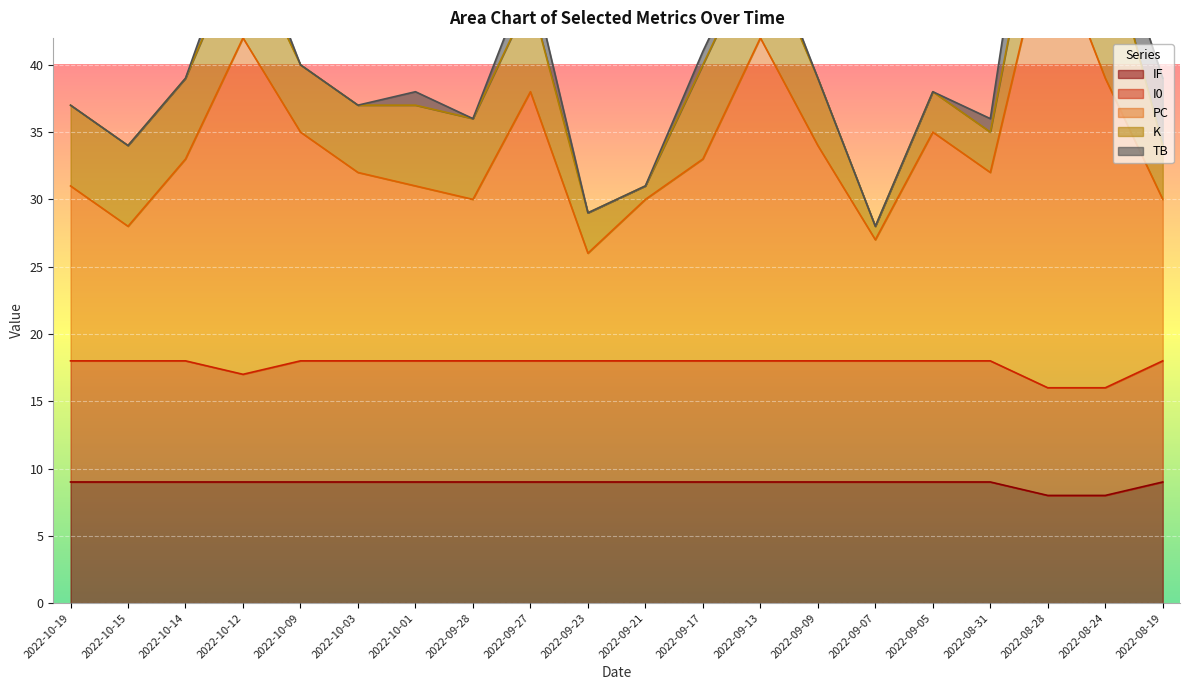

At which category is the sum across all series the highest?

2022-08-28